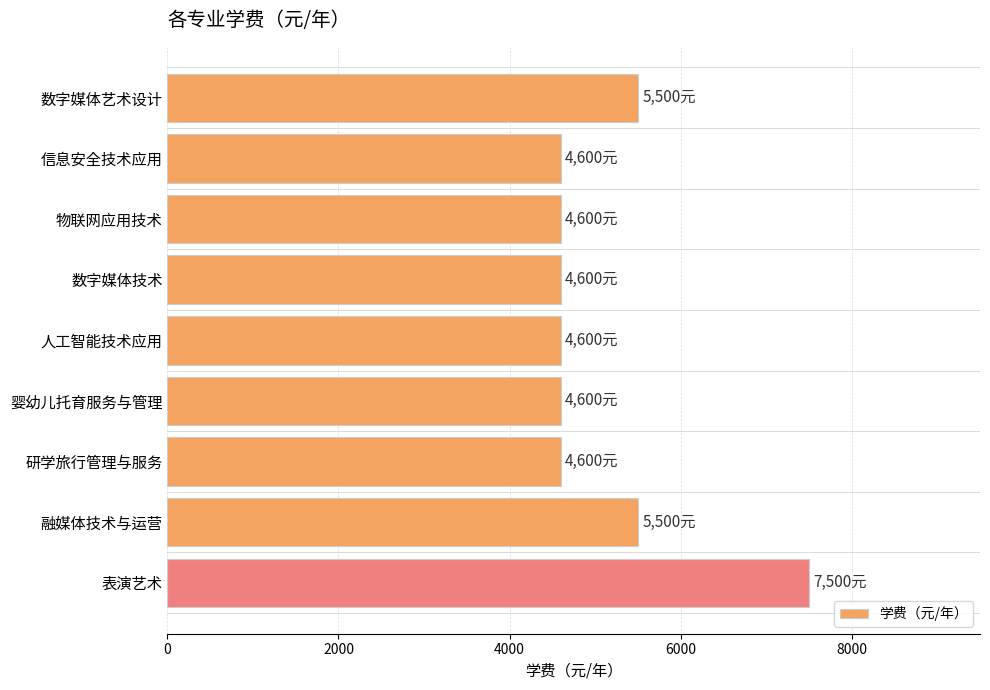

The value at 婴幼儿托育服务与管理 is 6563. True or false?

False